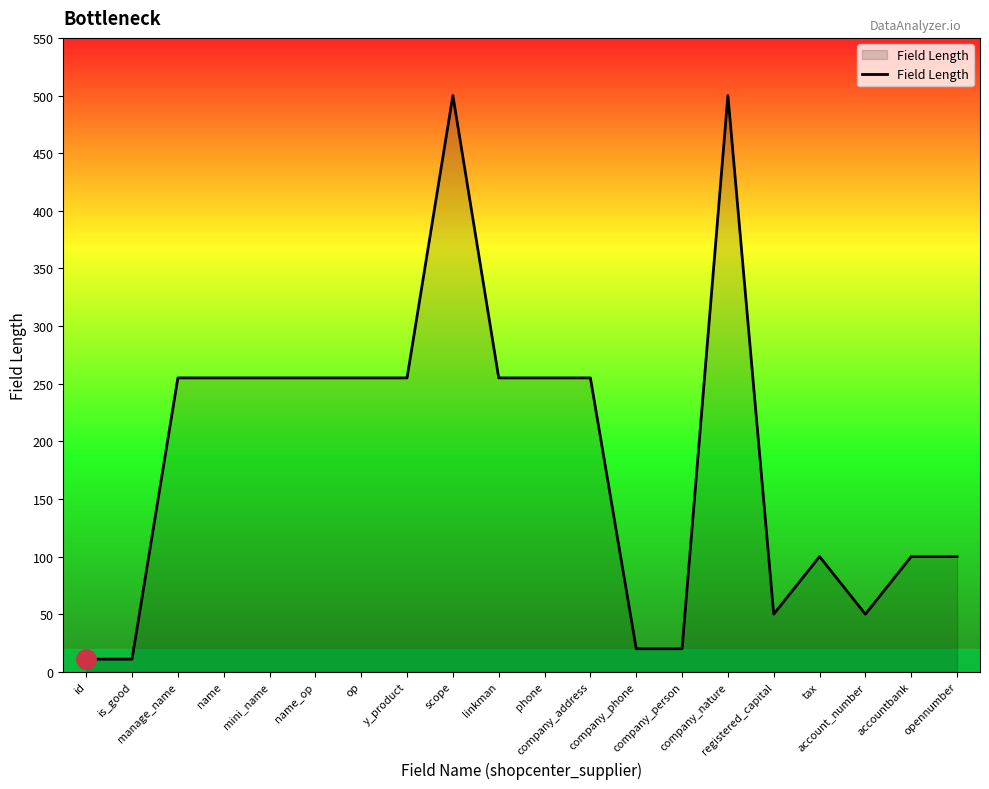

Reading right to left, transcribe all the data shown in this chart.

opennumber=100	accountbank=100	account_number=50	tax=100	registered_capital=50	company_nature=500	company_person=20	company_phone=20	company_address=255	phone=255	linkman=255	scope=500	y_product=255	op=255	name_op=255	mini_name=255	name=255	manage_name=255	is_good=11	id=11